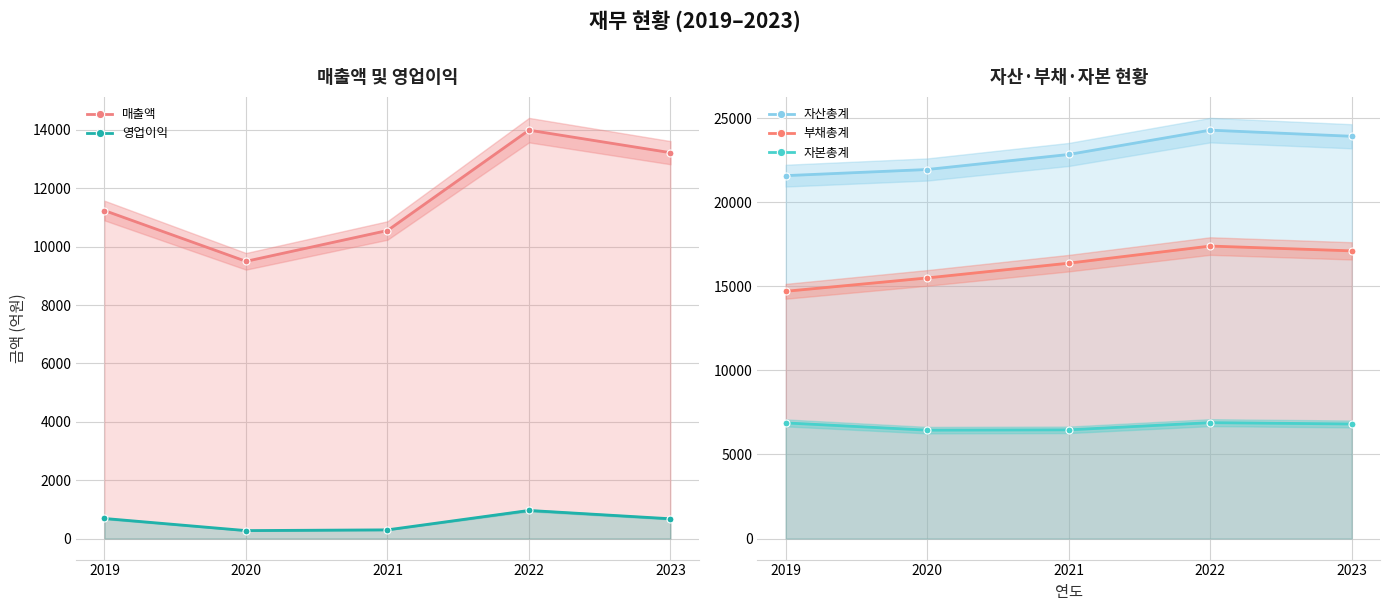

What is the minimum value for 영업이익?

273